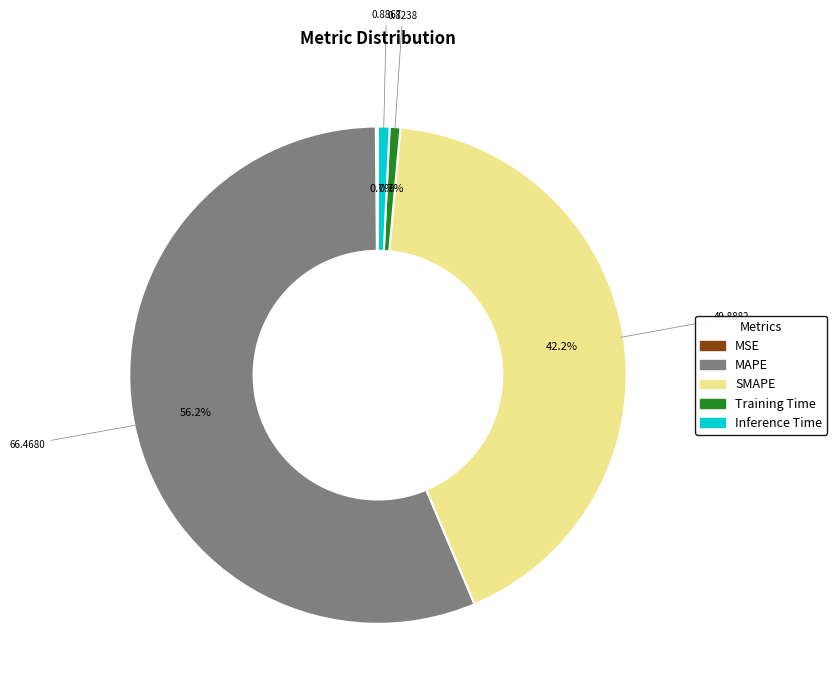

Does SMAPE account for over 50% of the chart?

No